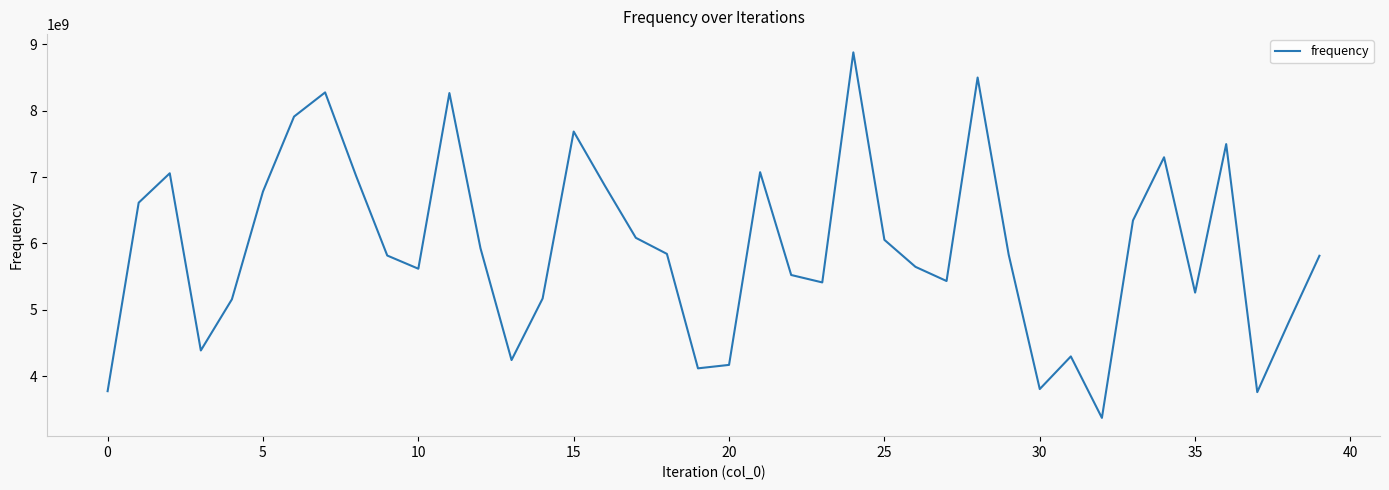

Does the chart have visible grid lines?

No